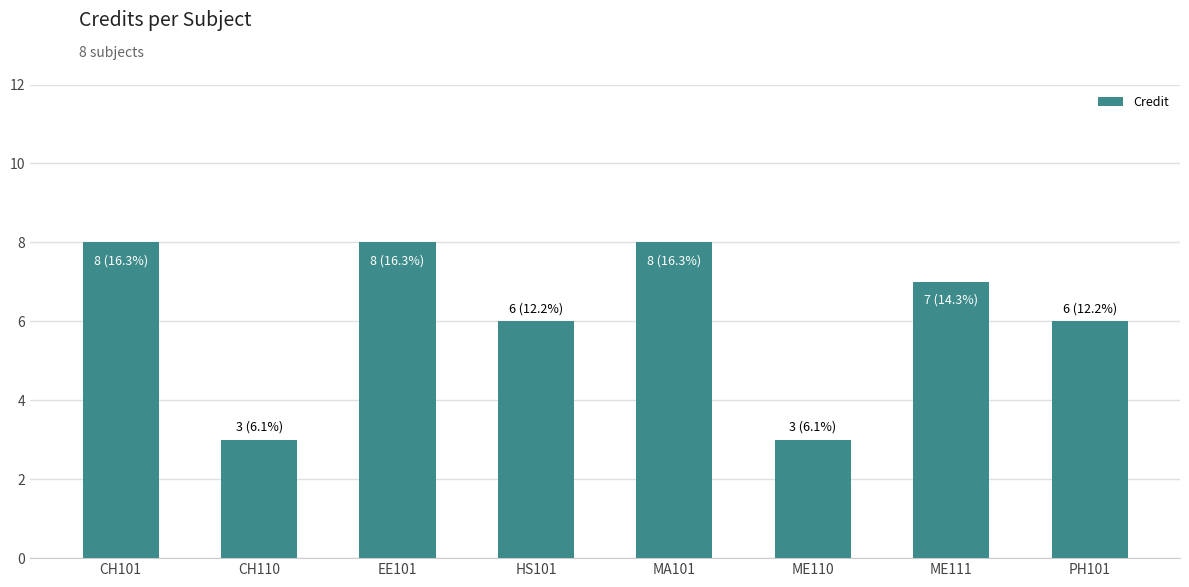

What is the difference between the maximum and minimum values?

5